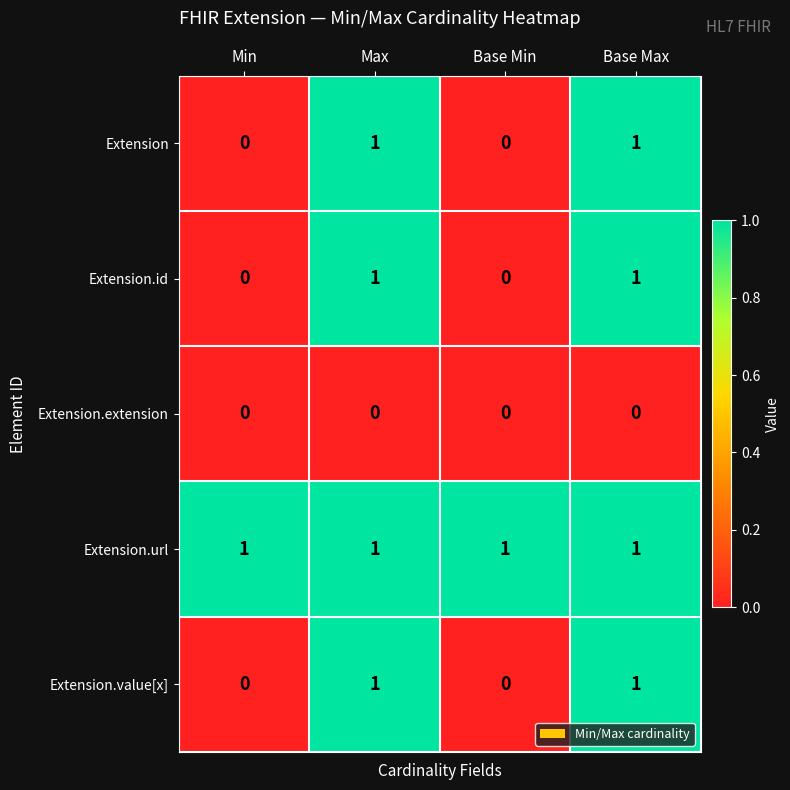

At how many categories does at least one series exceed 0?

4